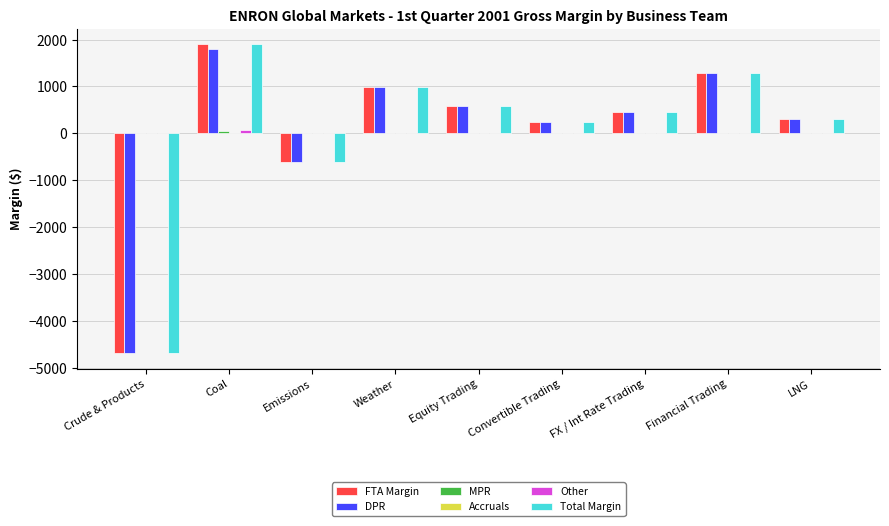

Is it true that FTA Margin equals 308.0 at LNG?

True